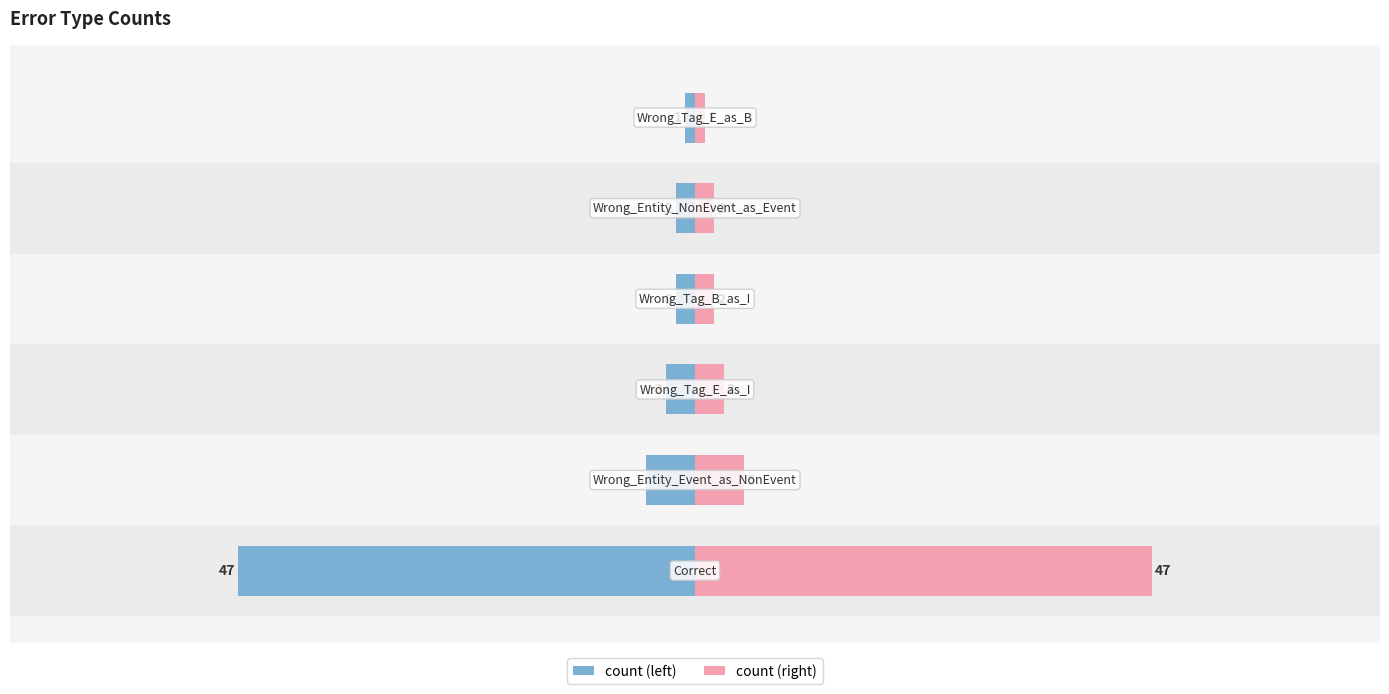

Reading left to right, list all the values displayed in this chart.

count (left): -47	-5	-3	-2	-2	-1
count: 47	5	3	2	2	1